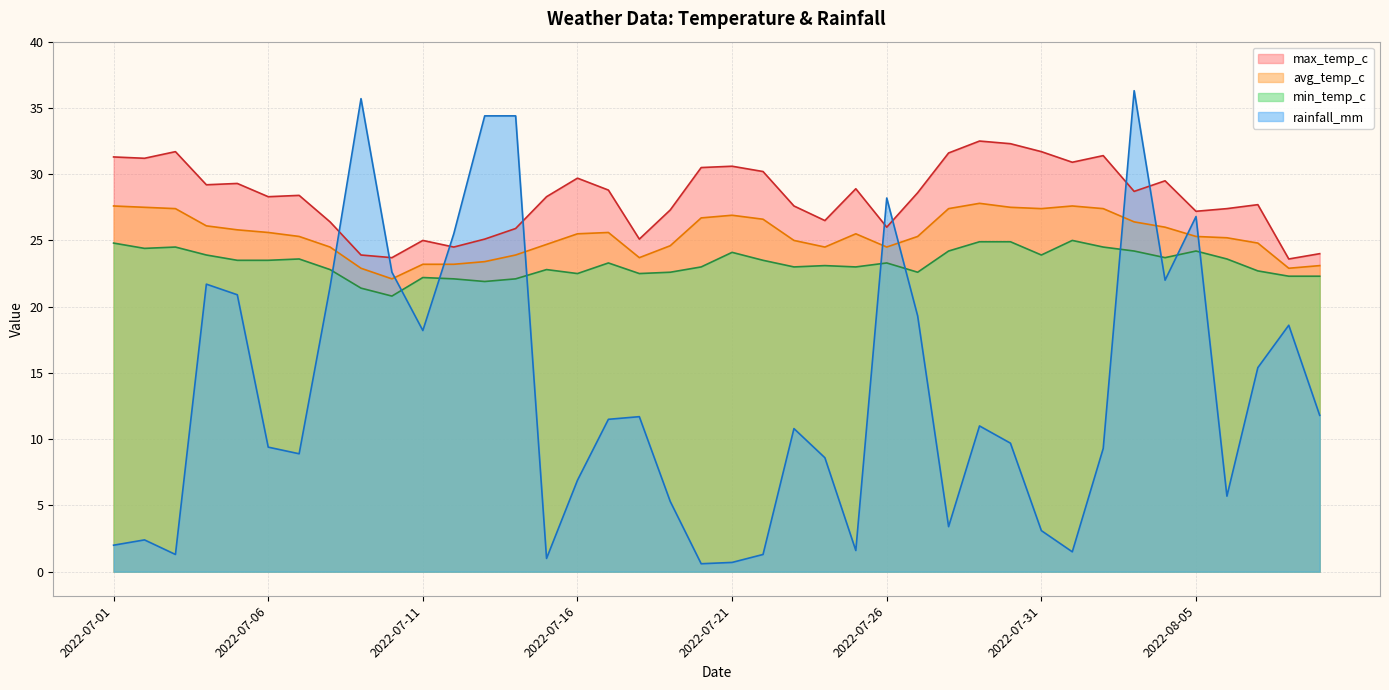

Where does the rainfall_mm series first go above 11?

2022-07-04